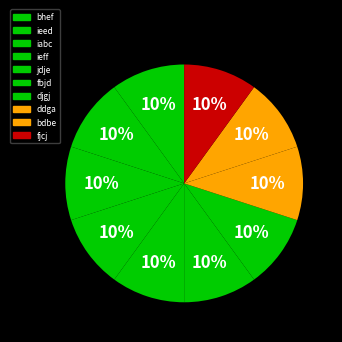

Count the number of slices in the pie.

10